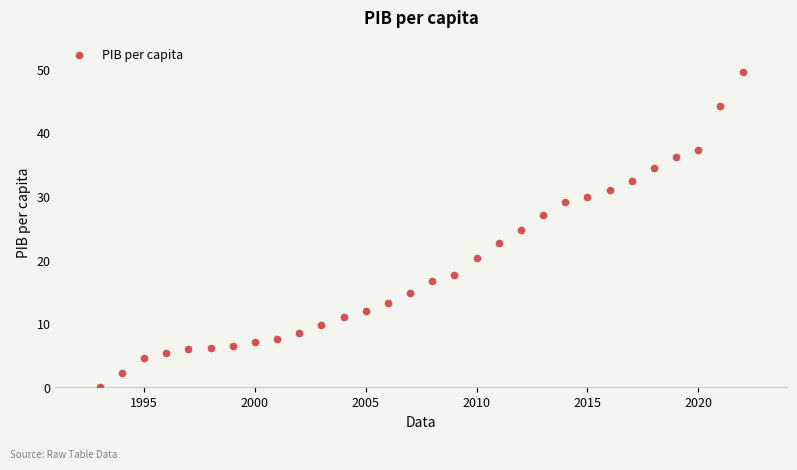

What is the range of X values (max minus min)?

29.0